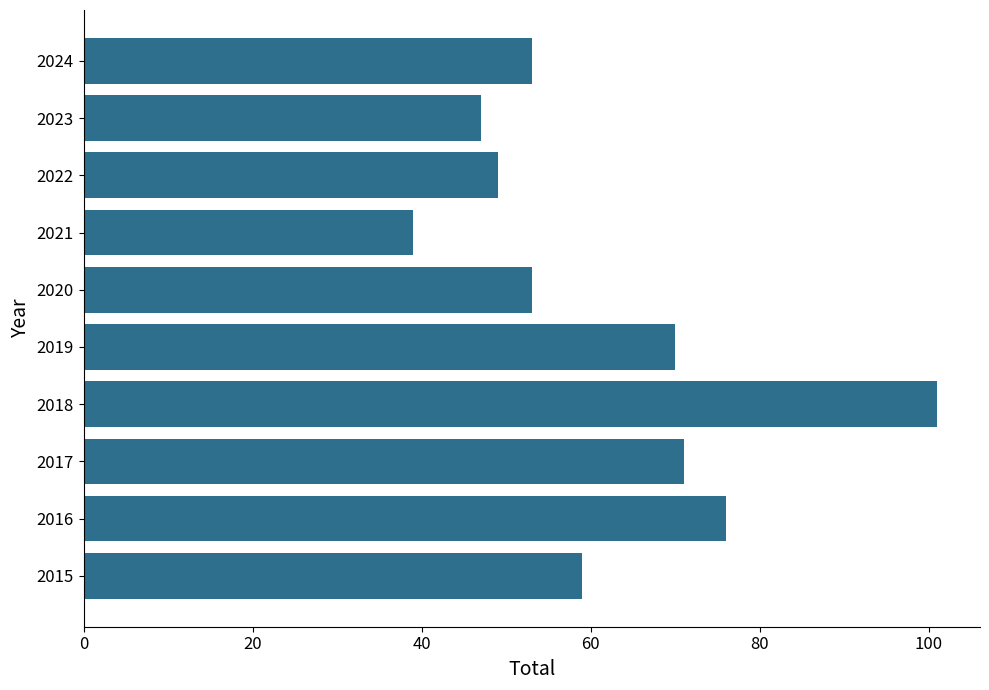

Between 2015 and 2023, which is larger?

2015